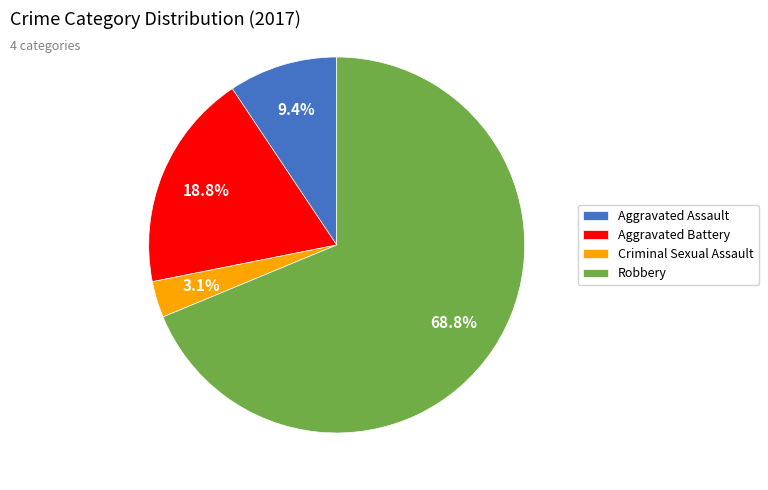

How many segments does this pie chart have?

4